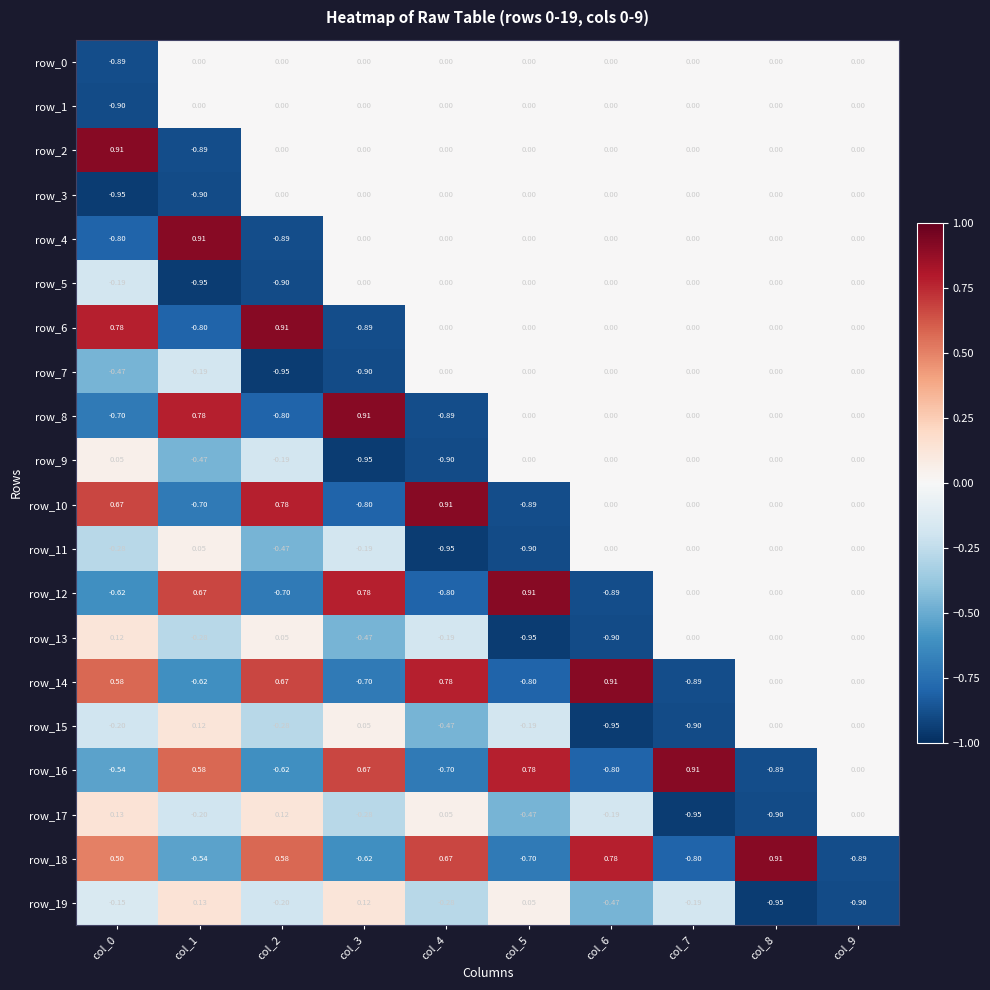

How many data points does each series have?

10